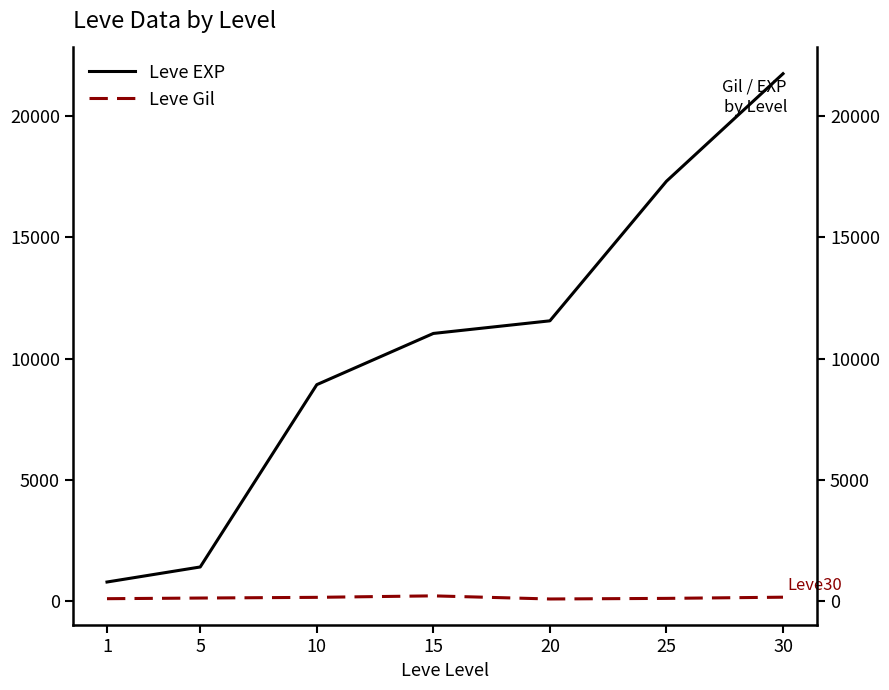

True or false: Leve EXP and Leve Gil intersect in this chart.

False